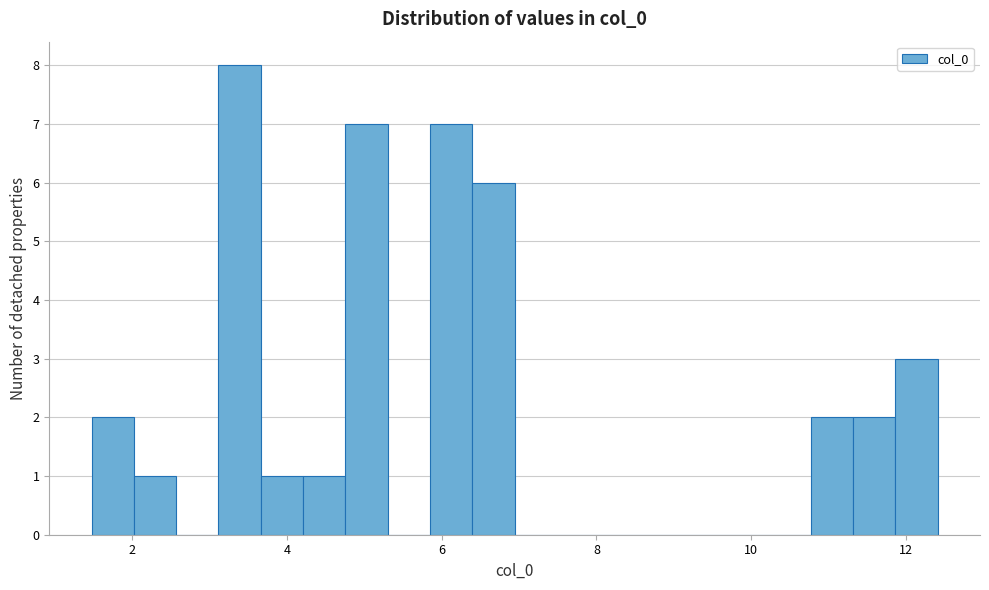

Read against the x-axis, roughly where is the centre of the tallest bar?

3.4